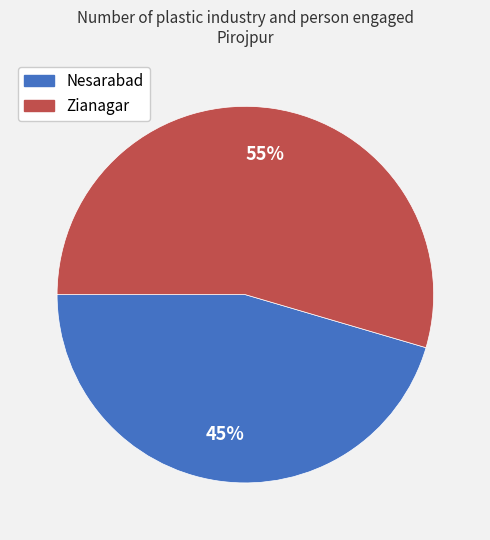

True or false: Zianagar accounts for 55% of the total.

True